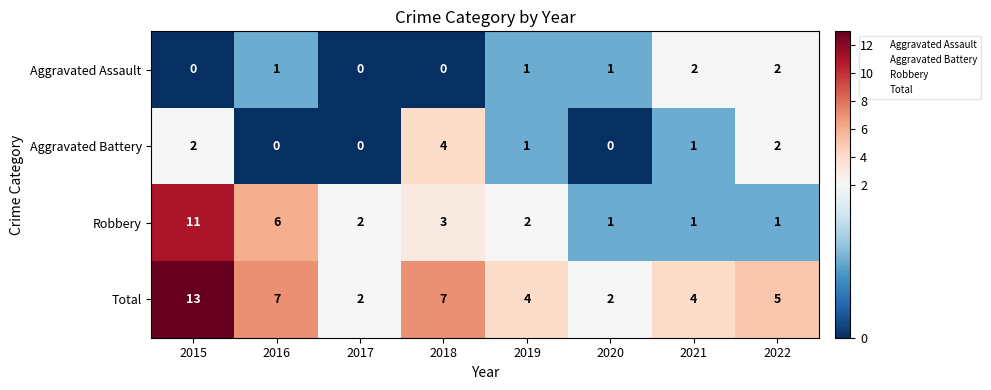

How many distinct data groups are displayed?

4